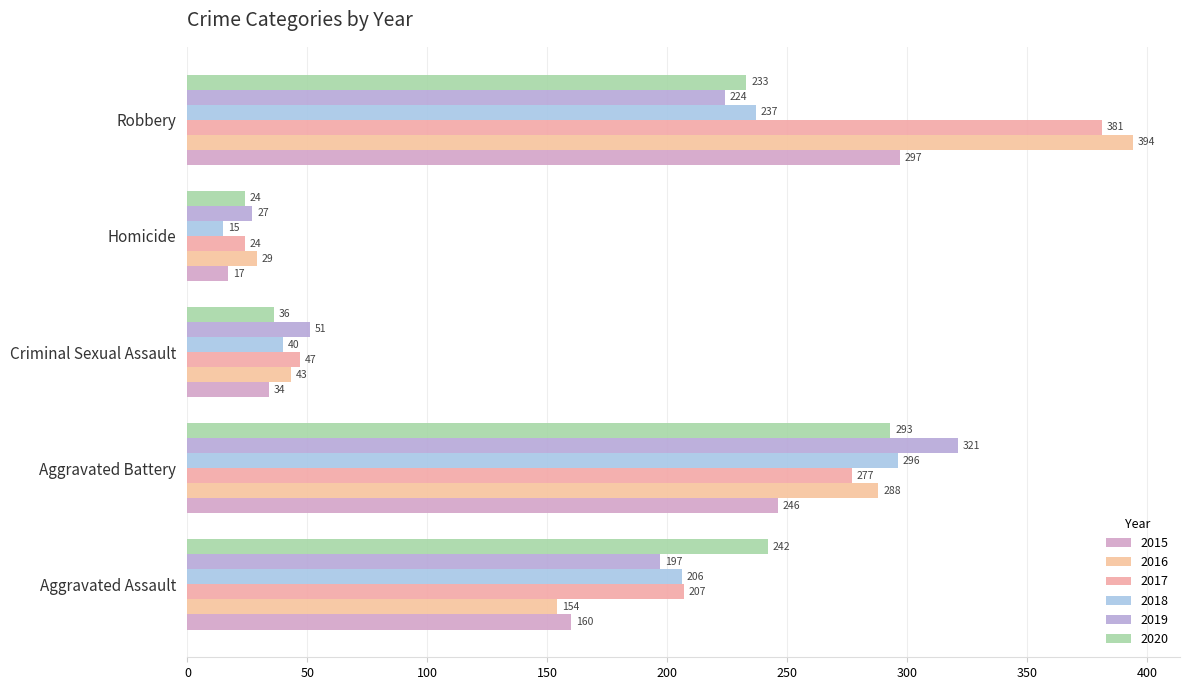

How many values in the 2017 series are below 207?

2